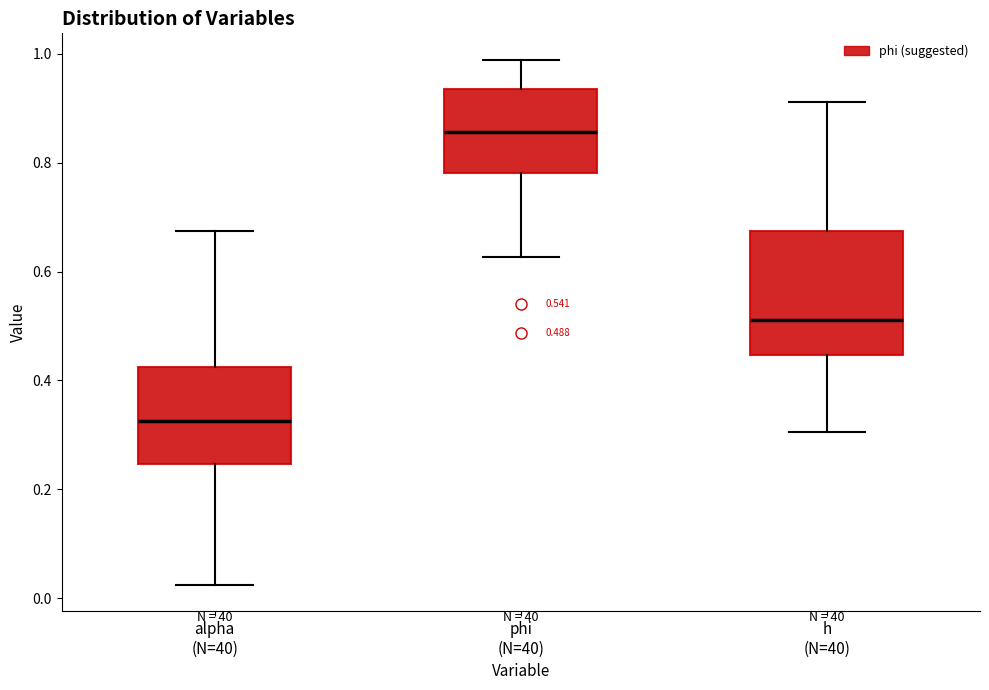

Which box is the tallest, from its lower edge to its upper edge?

h (N=40)